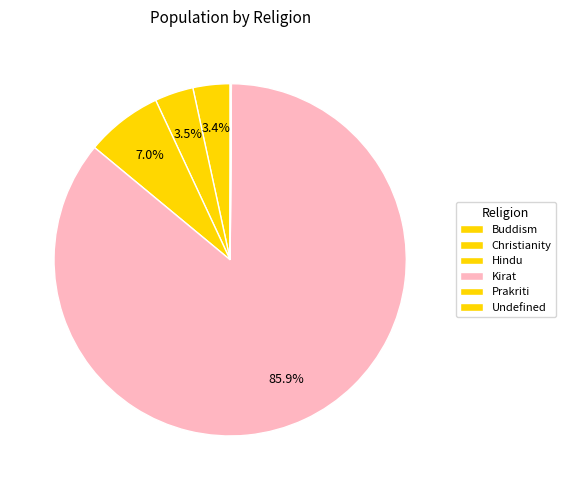

Is it true that Christianity is 1% of the pie?

False